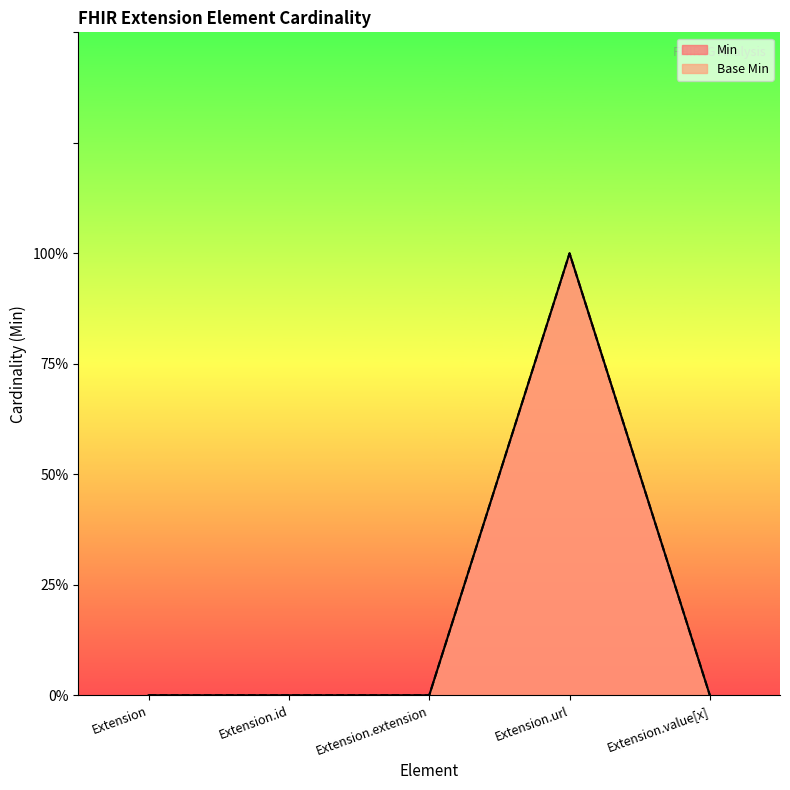

List the series in order of their peak value, lowest first.

Min, Base Min